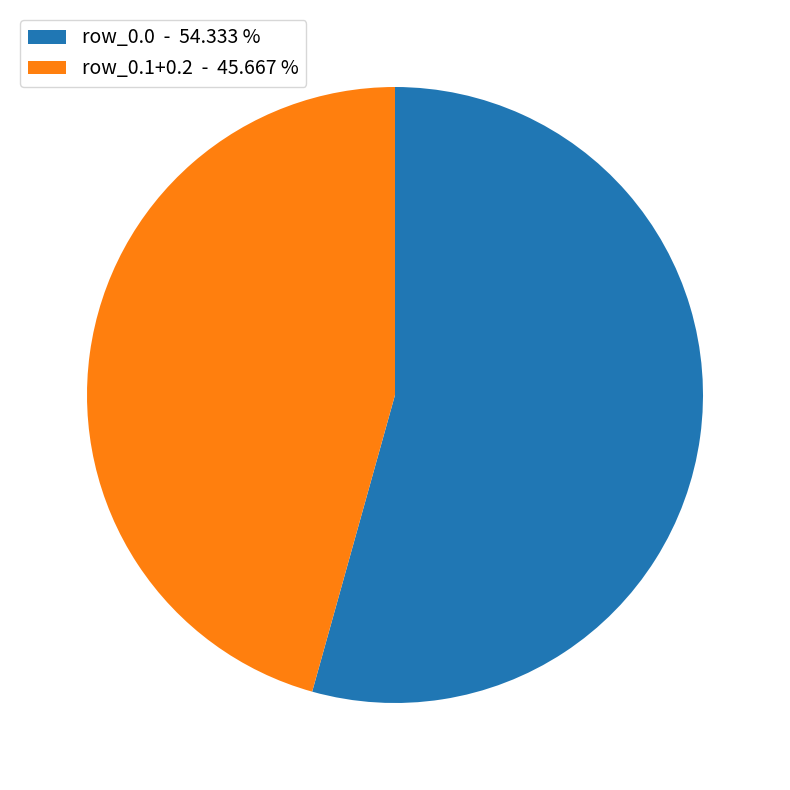

What is the largest slice in the pie chart?

row_0.0 - 54.333 %